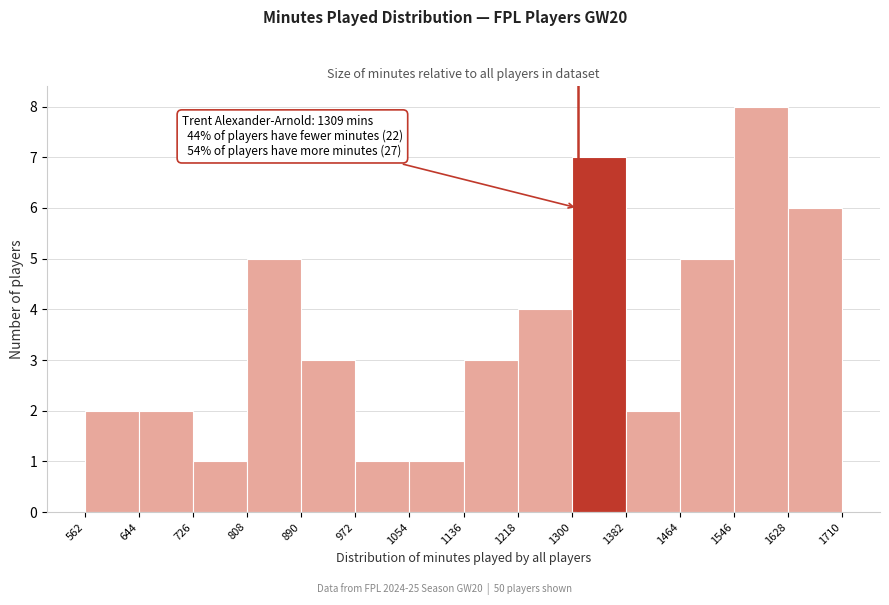

Over which range of the x-axis is the bar tallest?

1546 to 1628